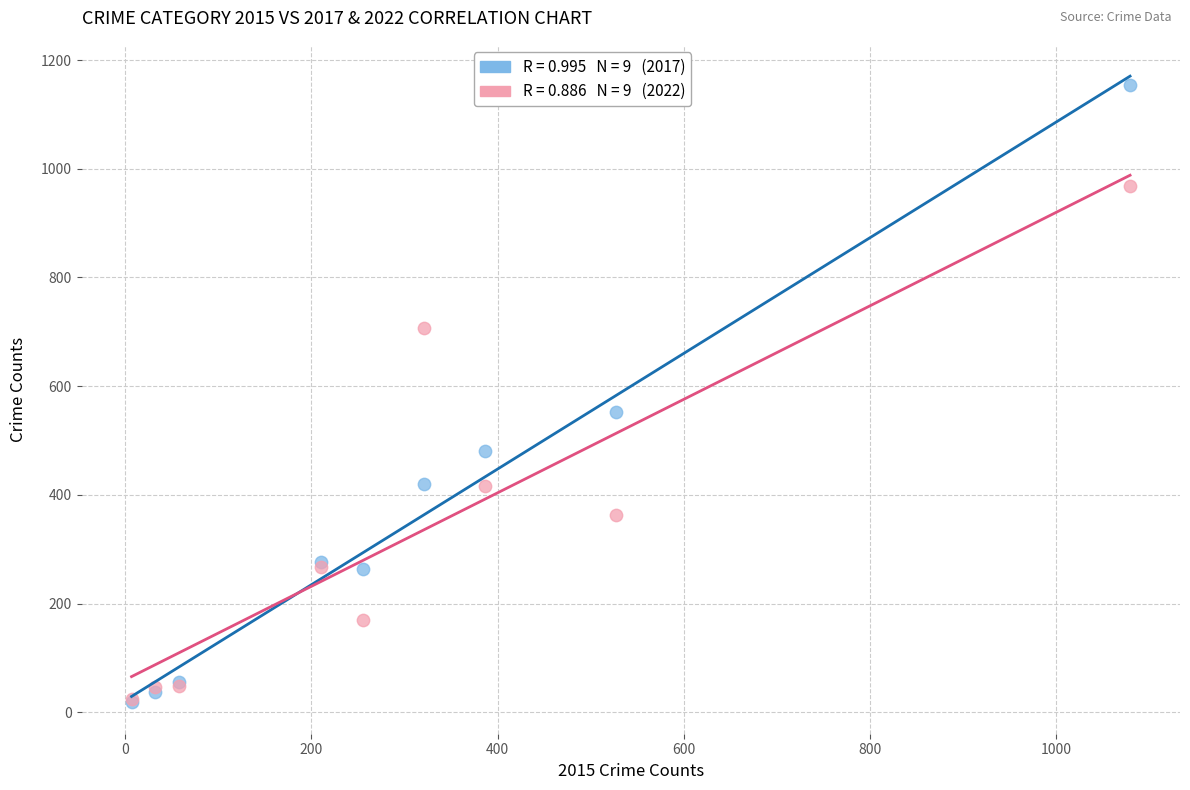

Across all series, what Y value is closest to 586?

553